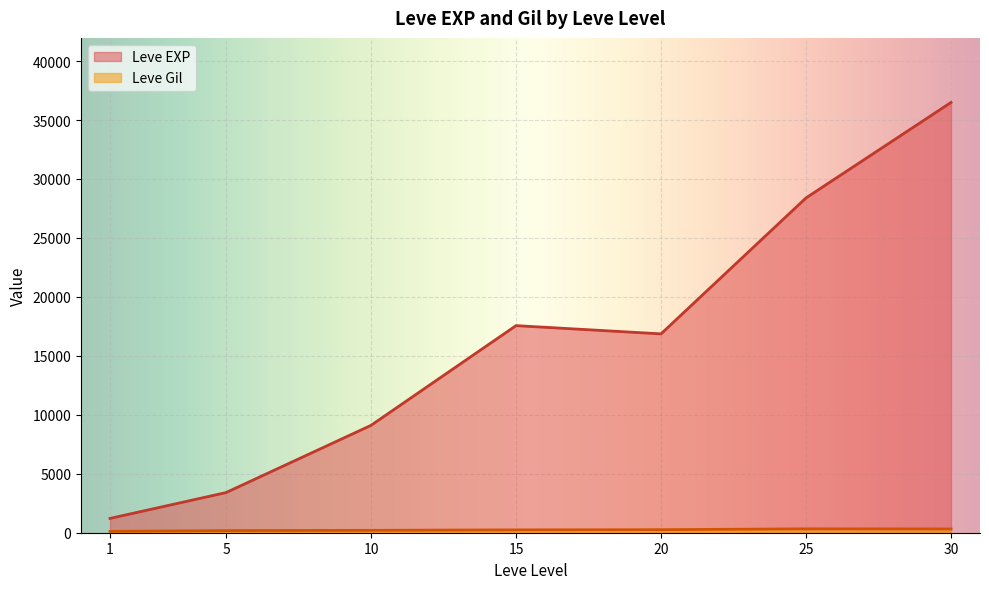

What is the difference between the Leve EXP values at 15 and 5?

14430